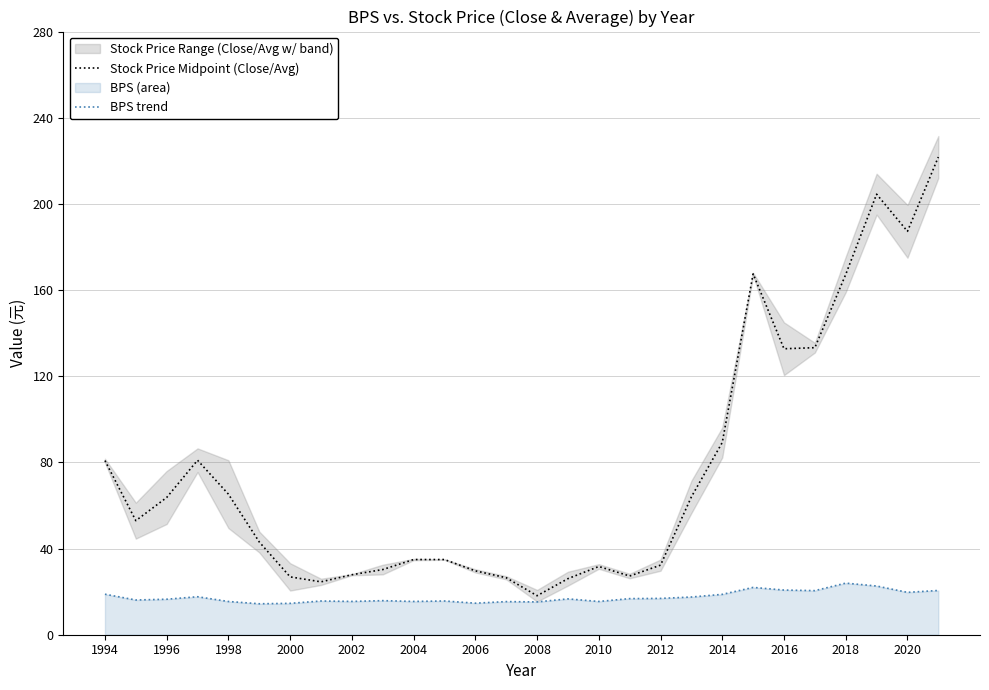

At which label does Stock Price Midpoint (Close/Avg) reach its minimum?

2008